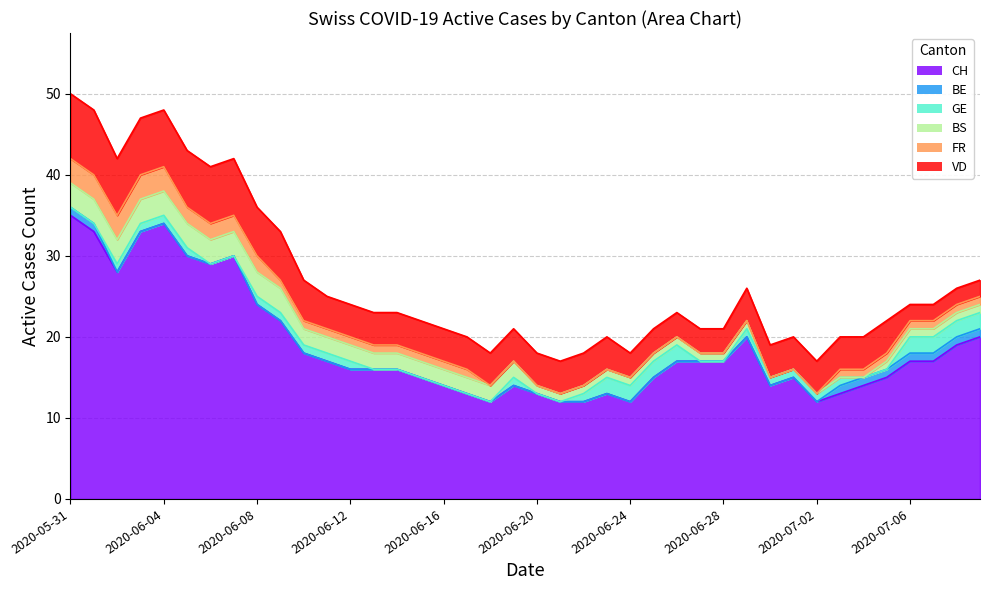

How many data points in CH are above 17?

14